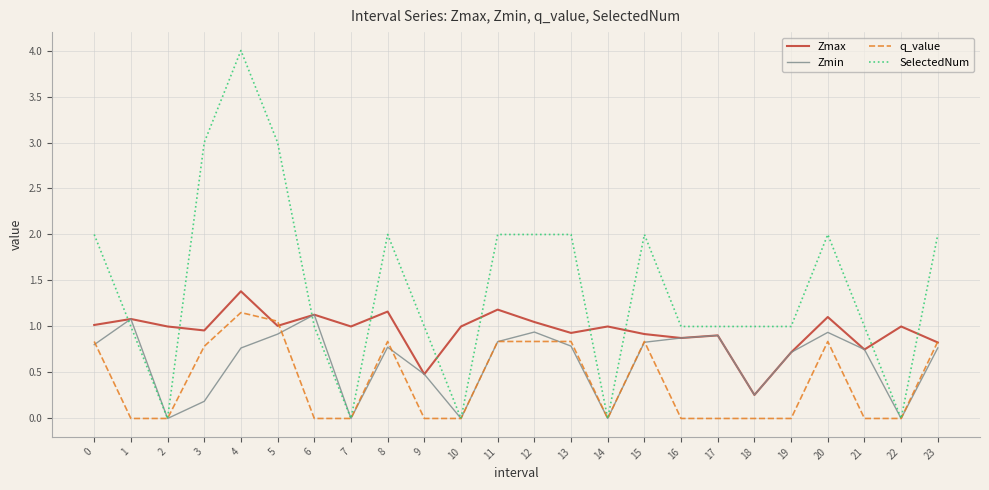

What is the spread (max minus min) of values at 6?

1.1